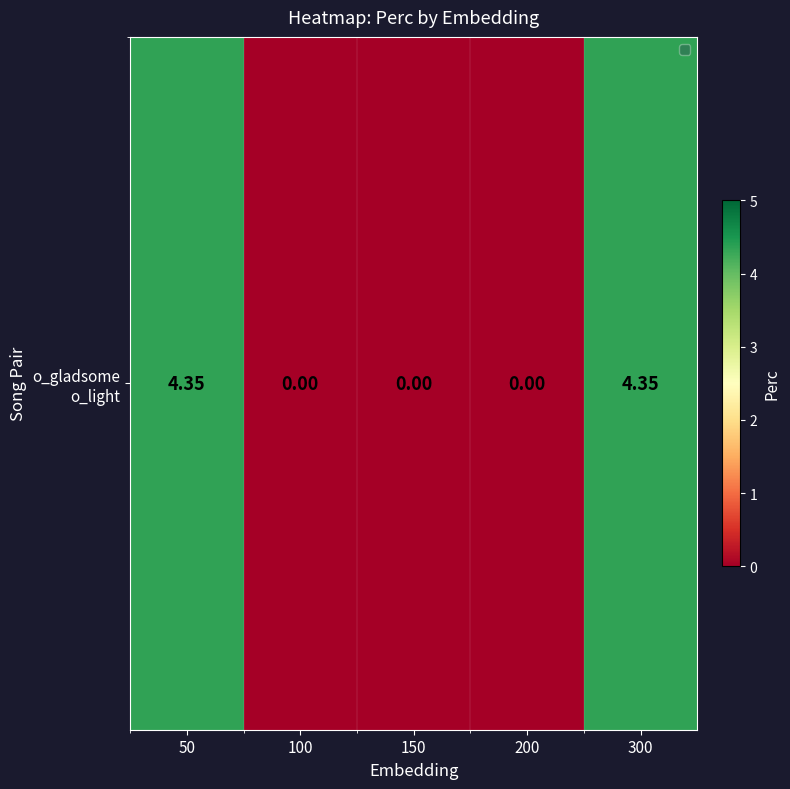

Reading left to right, what are all the values shown in this chart?

50=4.3	100=0.0	150=0.0	200=0.0	300=4.3